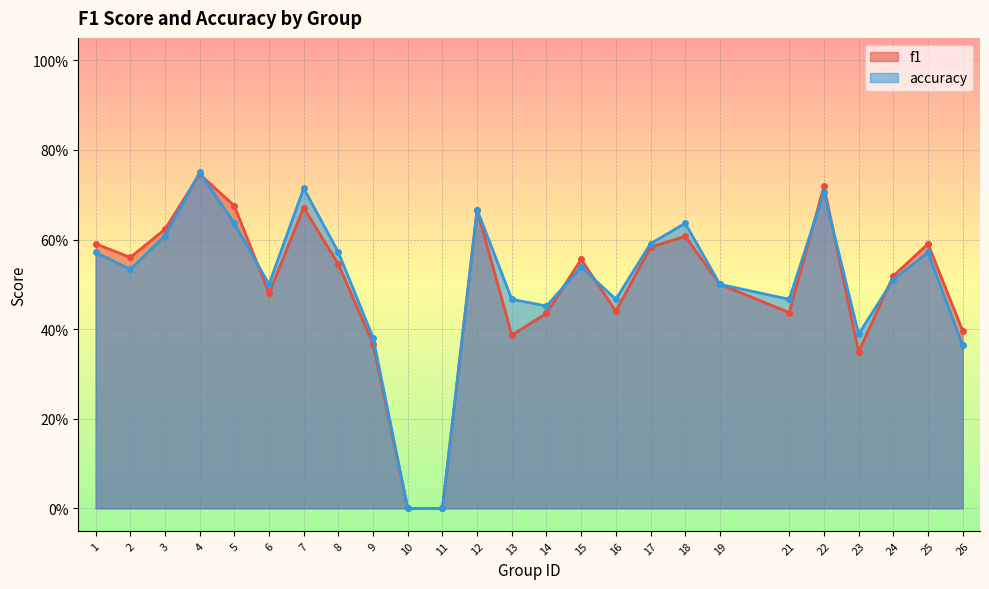

Reading right to left, list all the values displayed in this chart.

f1: 0.4	0.6	0.5	0.3	0.7	0.4	0.5	0.6	0.6	0.4	0.6	0.4	0.4	0.7	0.0	0.0	0.4	0.5	0.7	0.5	0.7	0.7	0.6	0.6	0.6
accuracy: 0.4	0.6	0.5	0.4	0.7	0.5	0.5	0.6	0.6	0.5	0.5	0.5	0.5	0.7	0.0	0.0	0.4	0.6	0.7	0.5	0.6	0.8	0.6	0.5	0.6